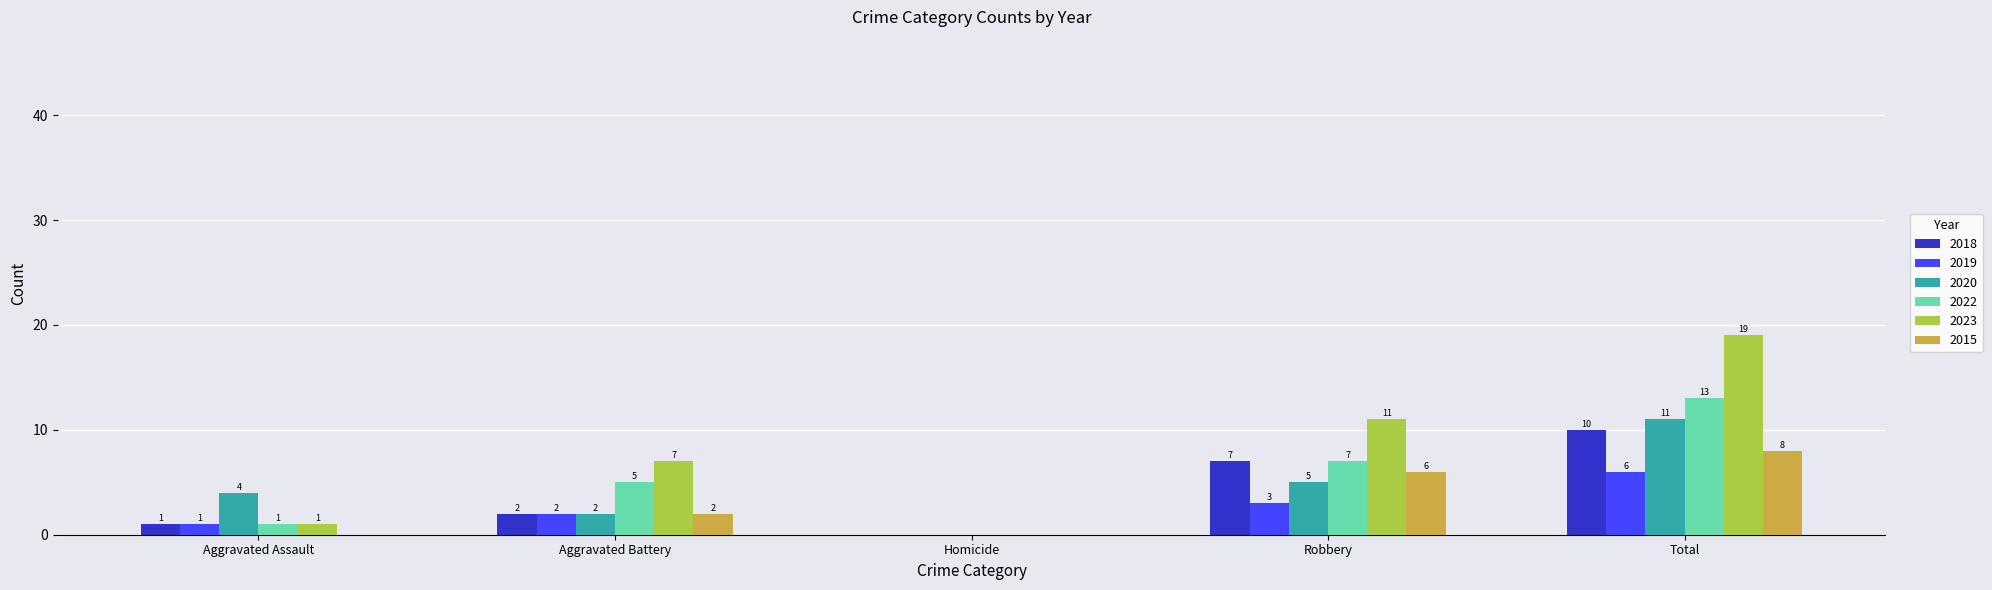

Read the 2020 value at Total, to the nearest 5.

10